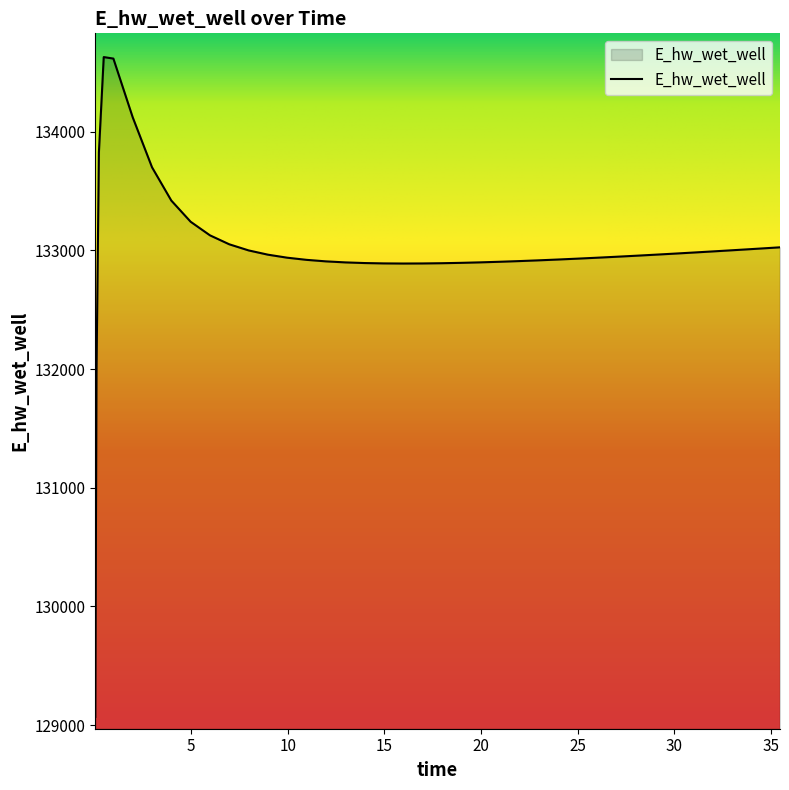

What is the difference between the maximum and minimum values?

5557.7